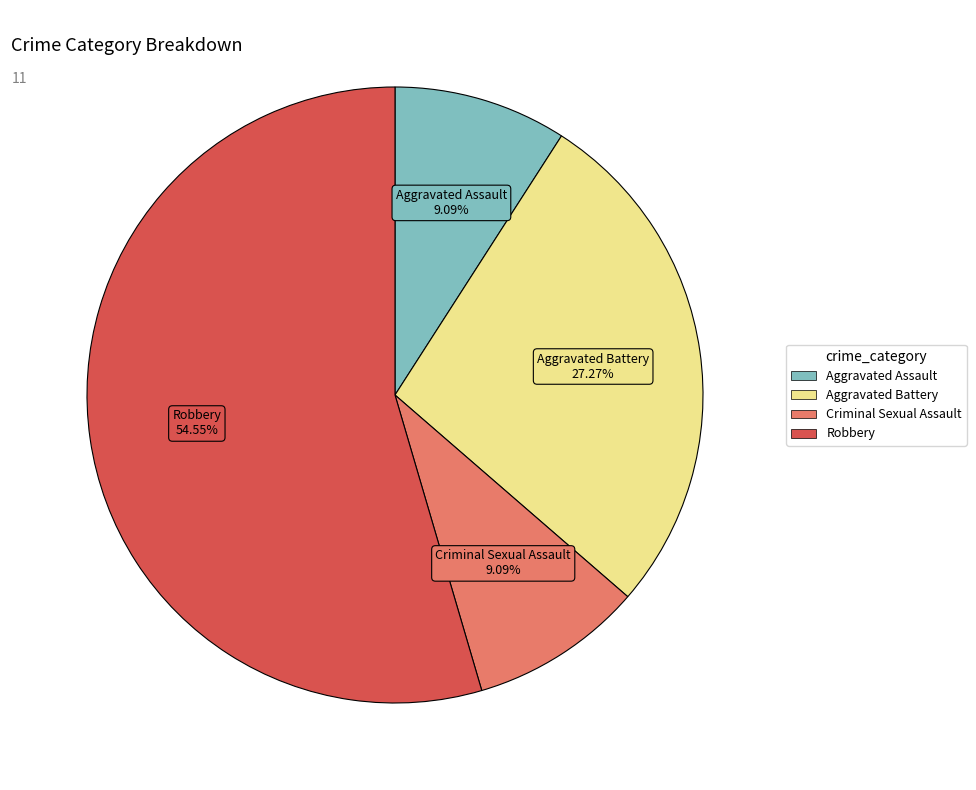

Approximately how many times larger is the value at Aggravated Battery compared to Robbery?

0.5